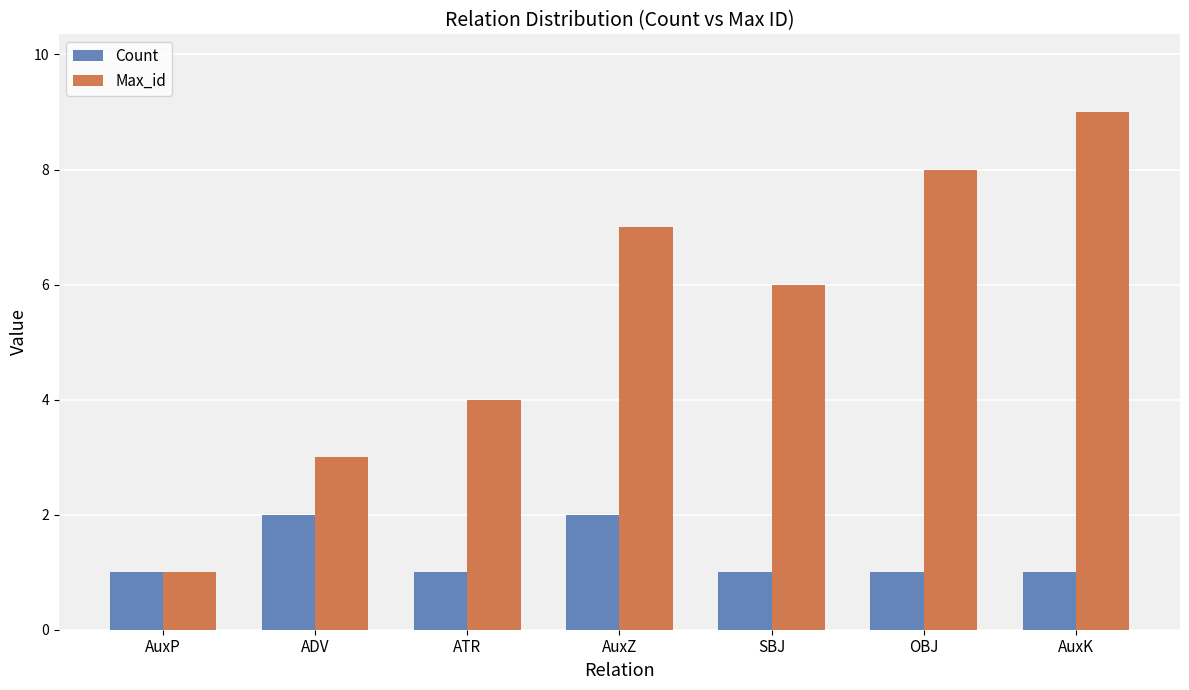

Which series has the largest total across all categories?

Max_id